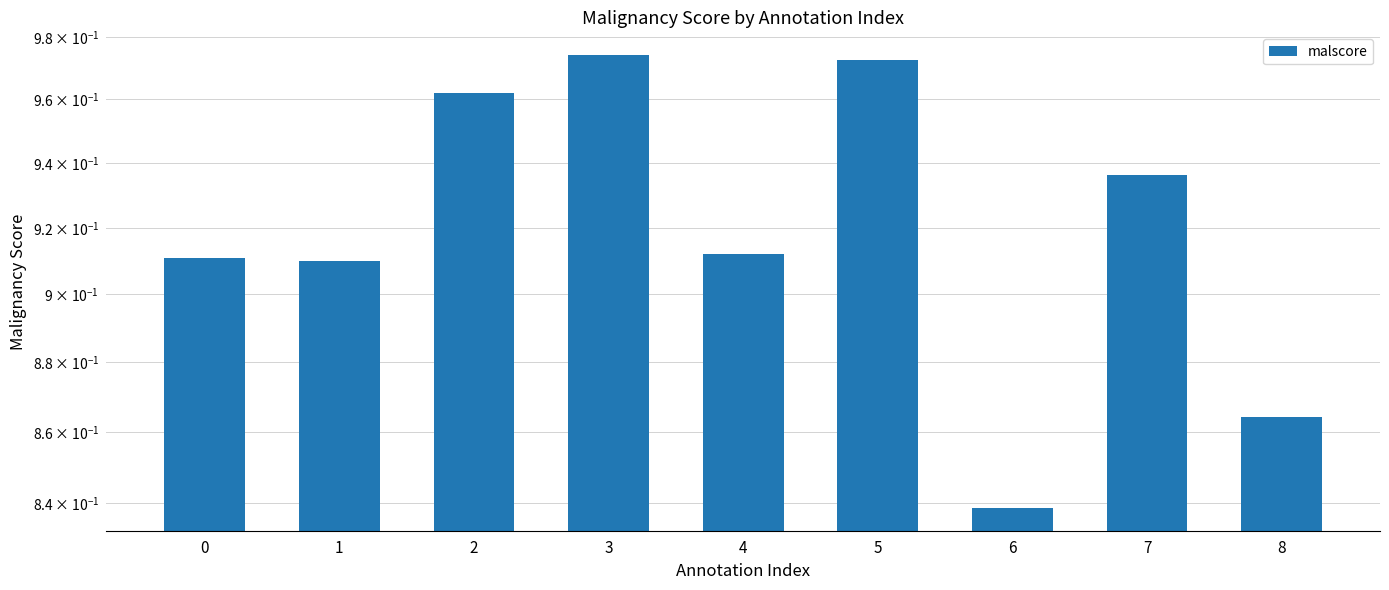

What is the value of the 9th bar from the left?

0.9